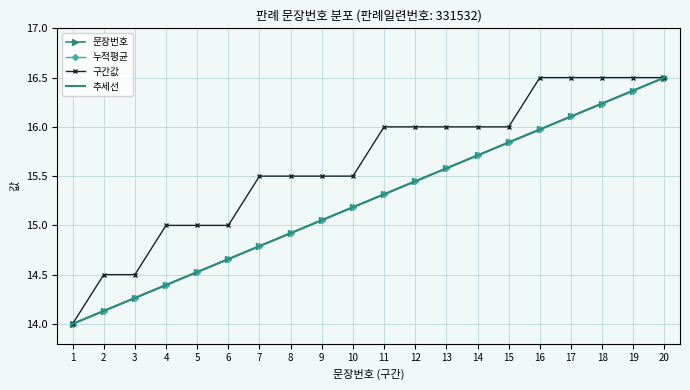

Which series changed the most between 5 and 8?

구간값